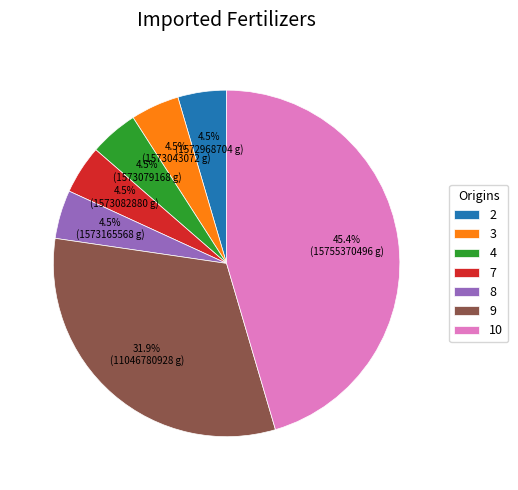

To the nearest percent, what is the average slice percentage?

14%